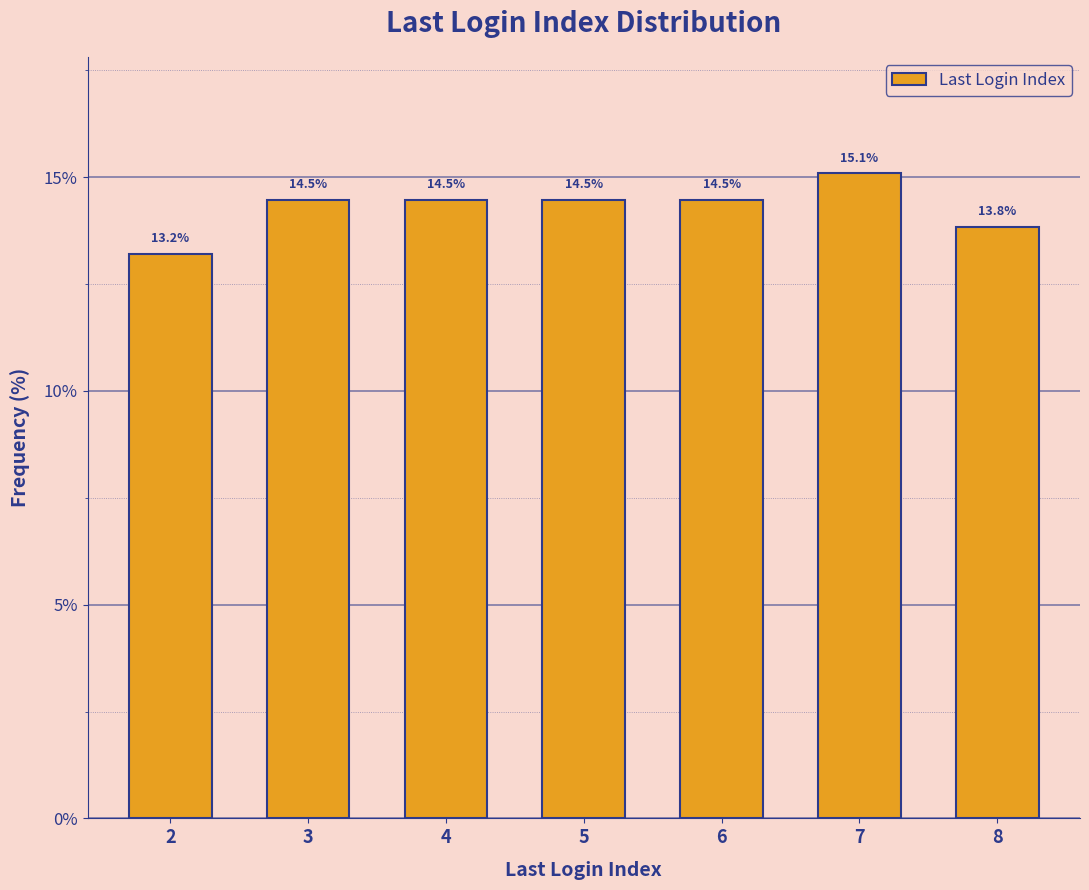

Reading left to right, extract all data points from this chart.

2=13.2	3=14.5	4=14.5	5=14.5	6=14.5	7=15.1	8=13.8